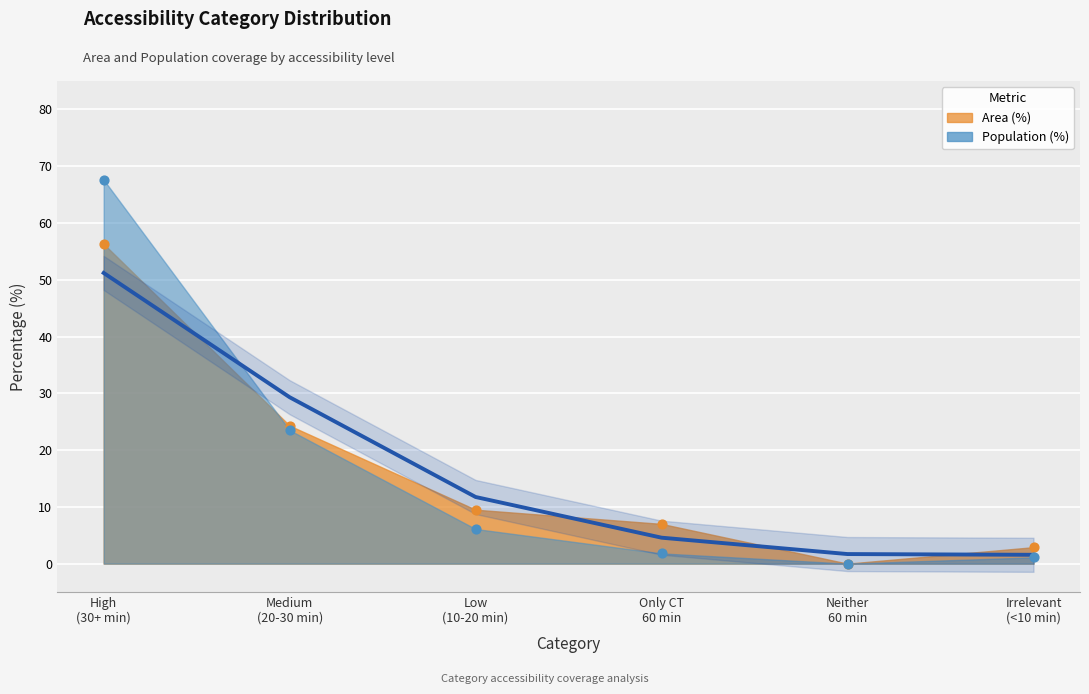

Is the value of Area (%) at Neither 60 min greater than the value of Population (%) at Neither 60 min?

No